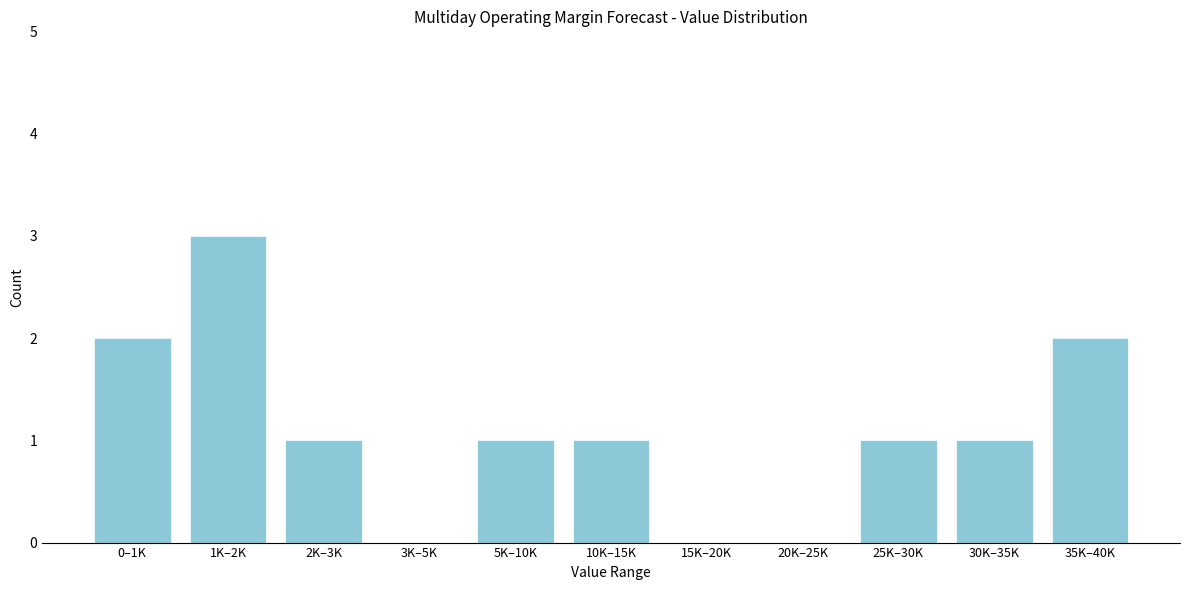

Reading left to right, list all the values displayed in this chart.

0–1K=2	1K–2K=3	2K–3K=1	3K–5K=0	5K–10K=1	10K–15K=1	15K–20K=0	20K–25K=0	25K–30K=1	30K–35K=1	35K–40K=2